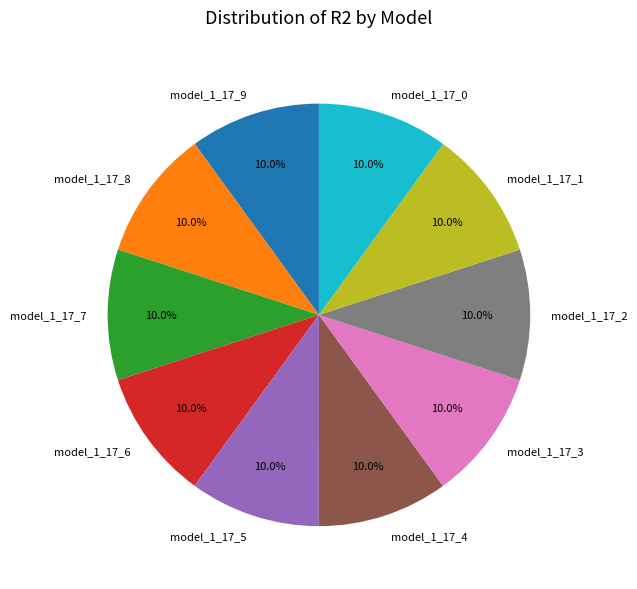

True or false: model_1_17_7 accounts for 3% of the total.

False